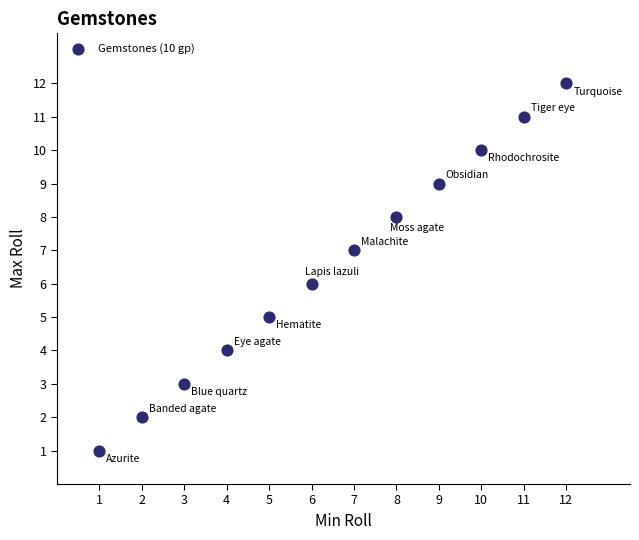

What is the average X value?

6